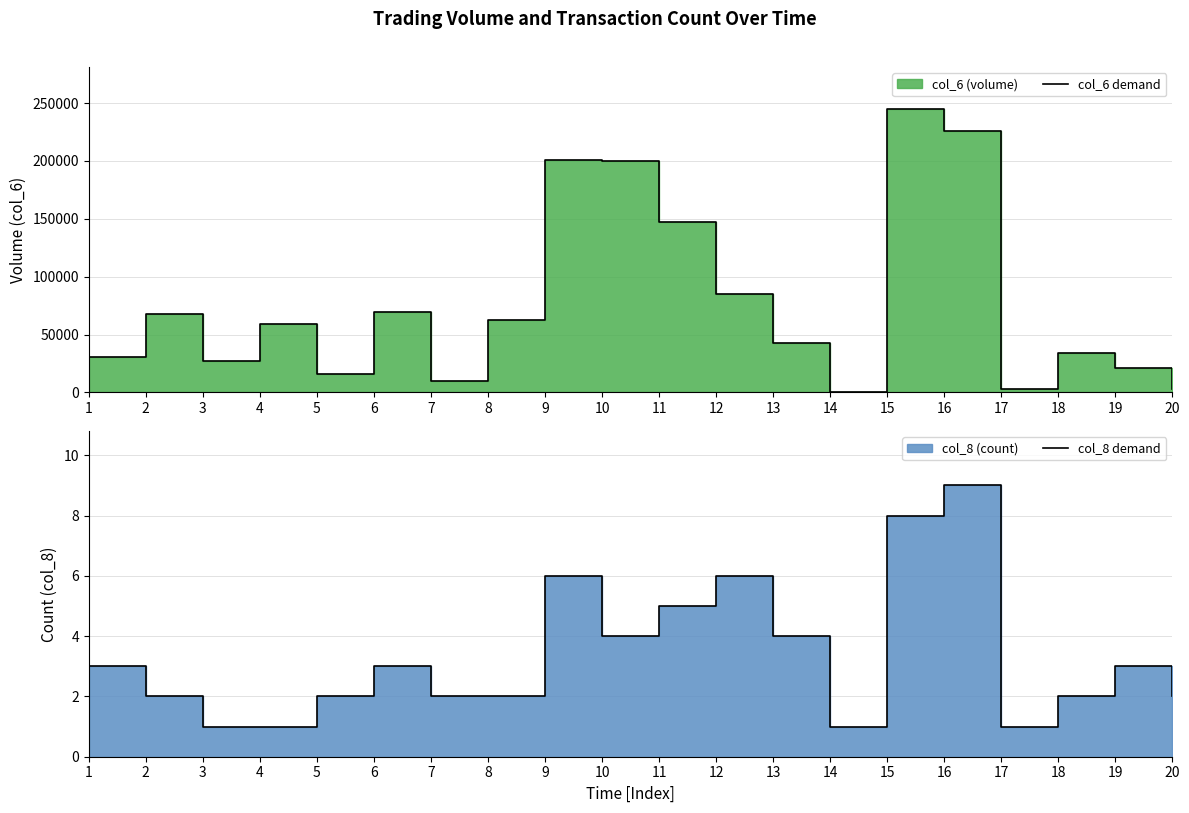

Rank the series by their maximum value, from lowest to highest.

col_8 demand, col_6 demand